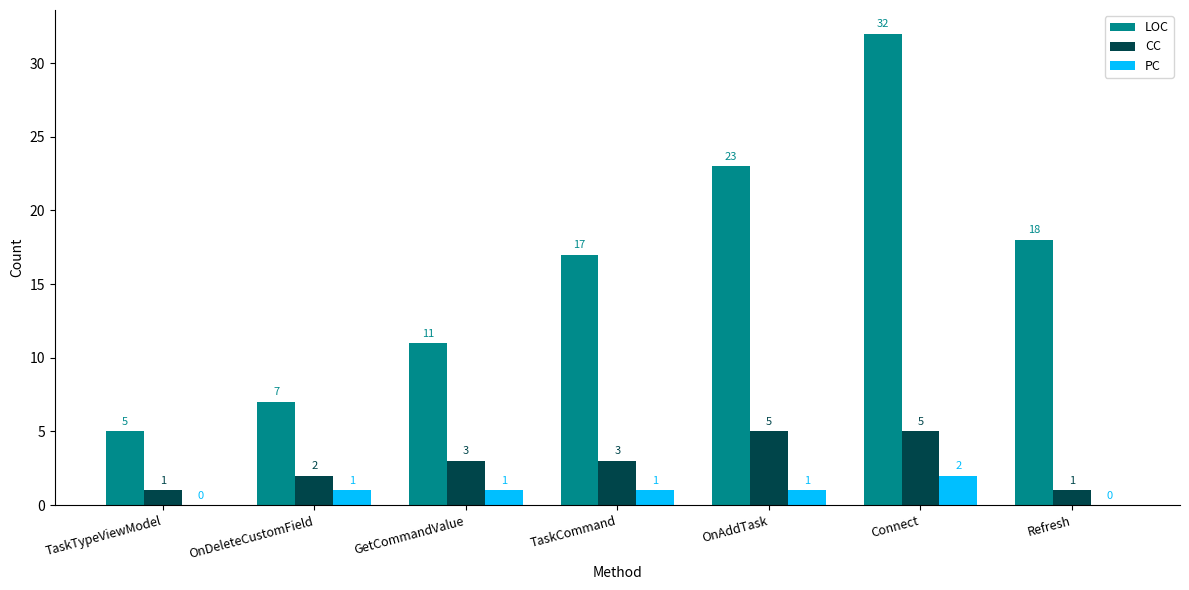

Which series changed the most between OnAddTask and Connect?

LOC